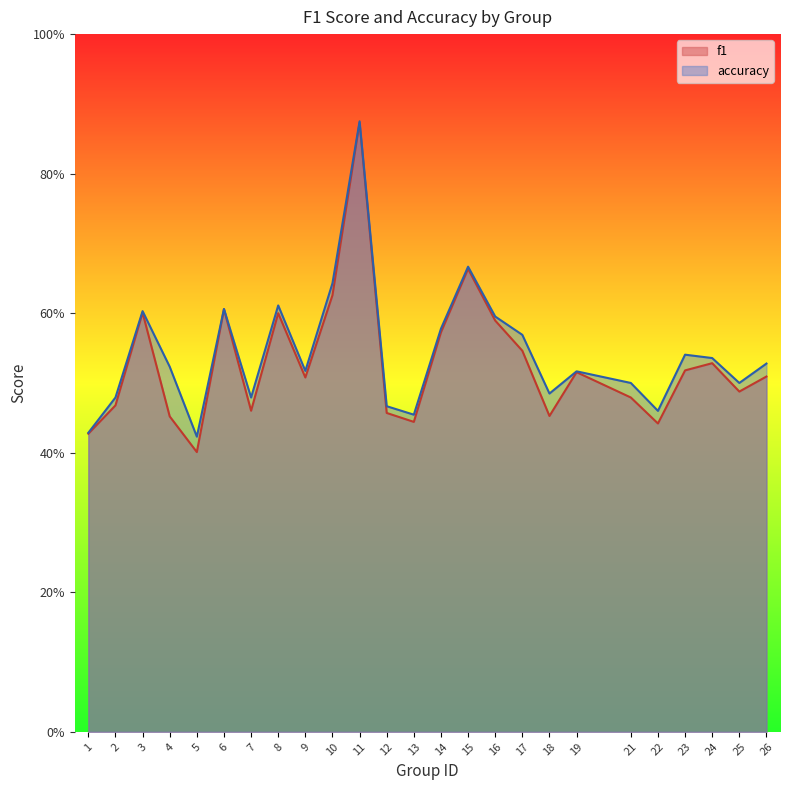

Is it true that accuracy equals 0.3 at 5?

False